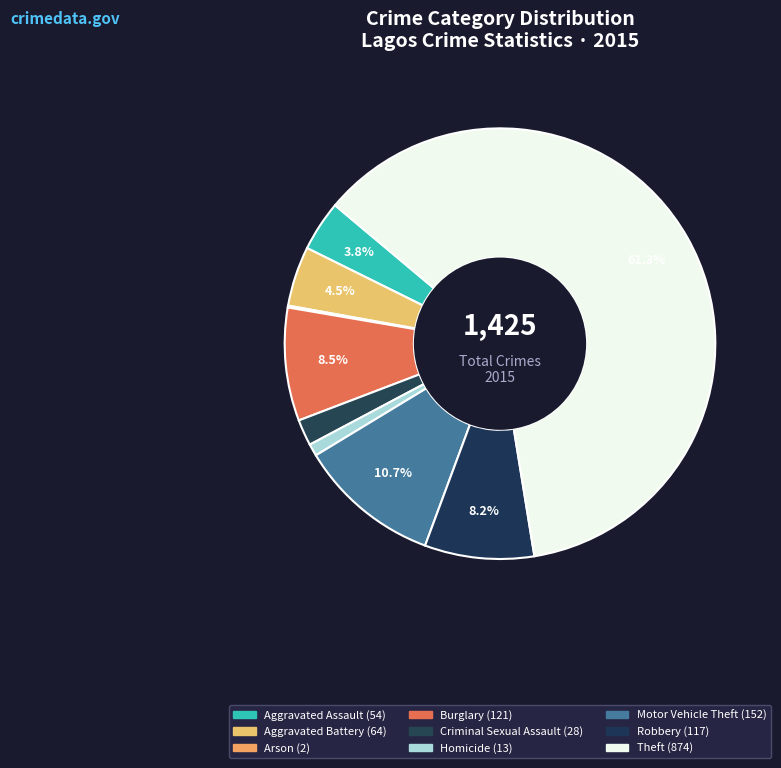

Approximately how many times larger is the value at Theft compared to Homicide?

67.2